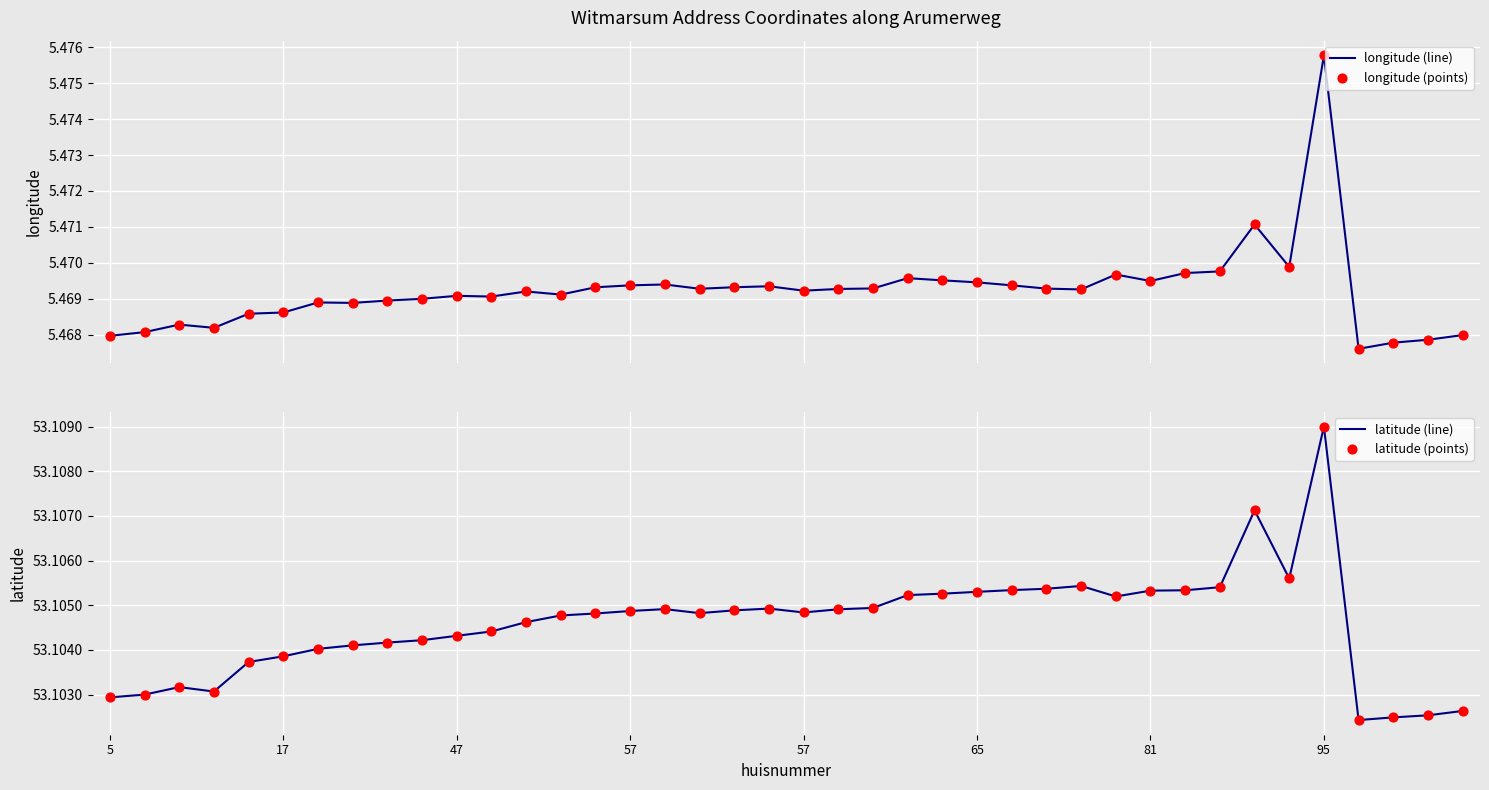

Which series contains the lowest Y value?

longitude (line)